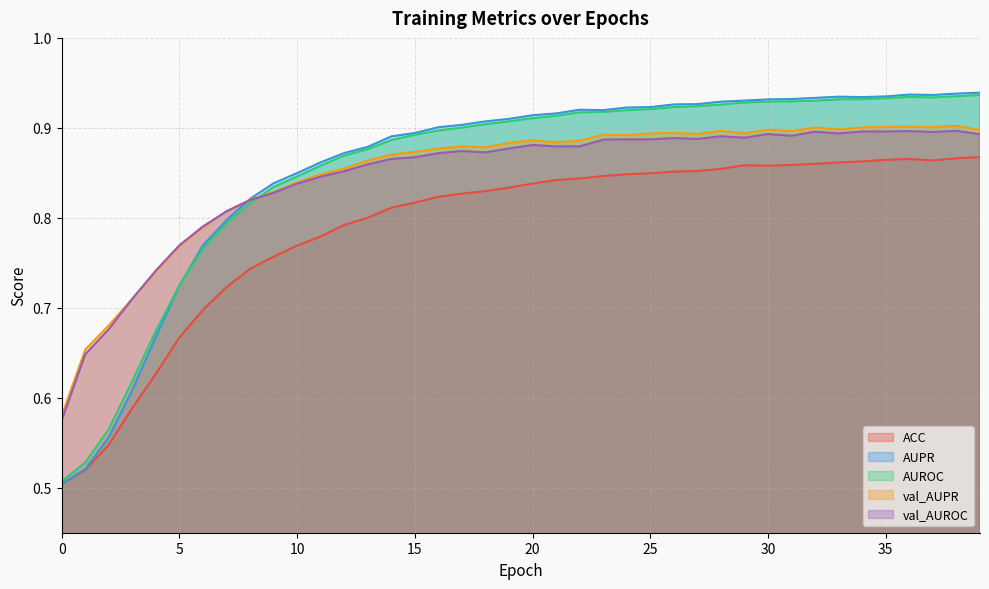

What is the value of the AUPR point at the 13th from the left?

0.9